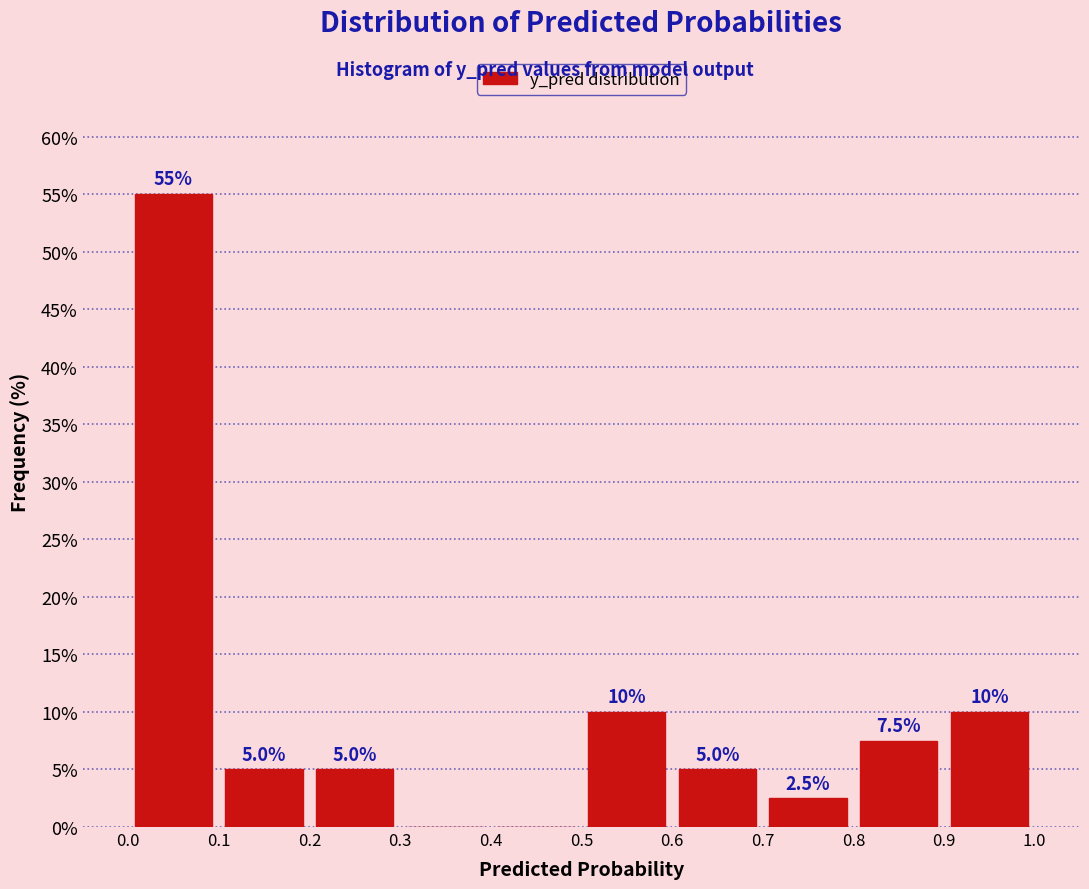

Over which range of the x-axis is the bar tallest?

0.0 to 0.1